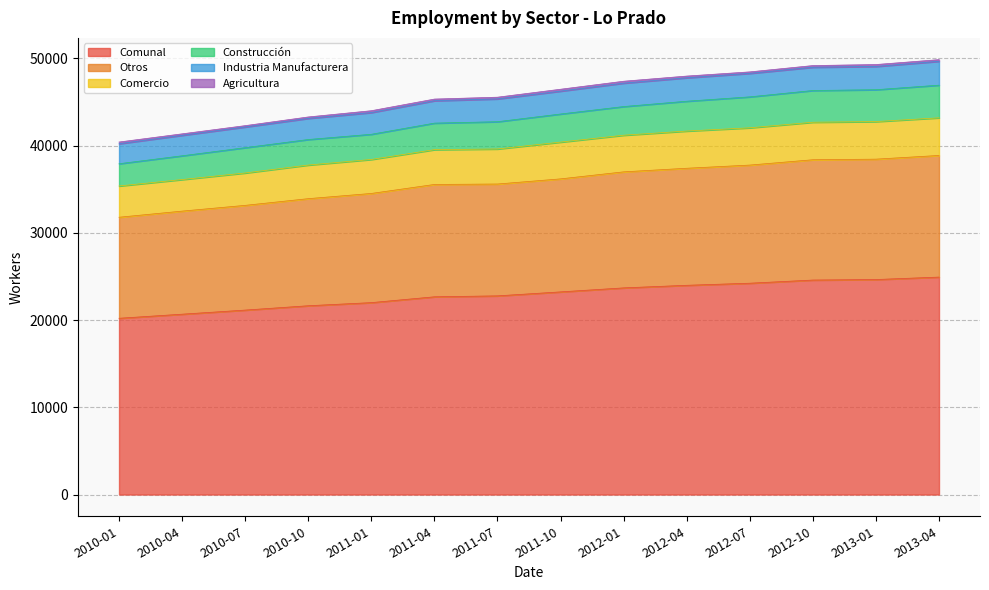

What is the maximum value for Comunal?

24933